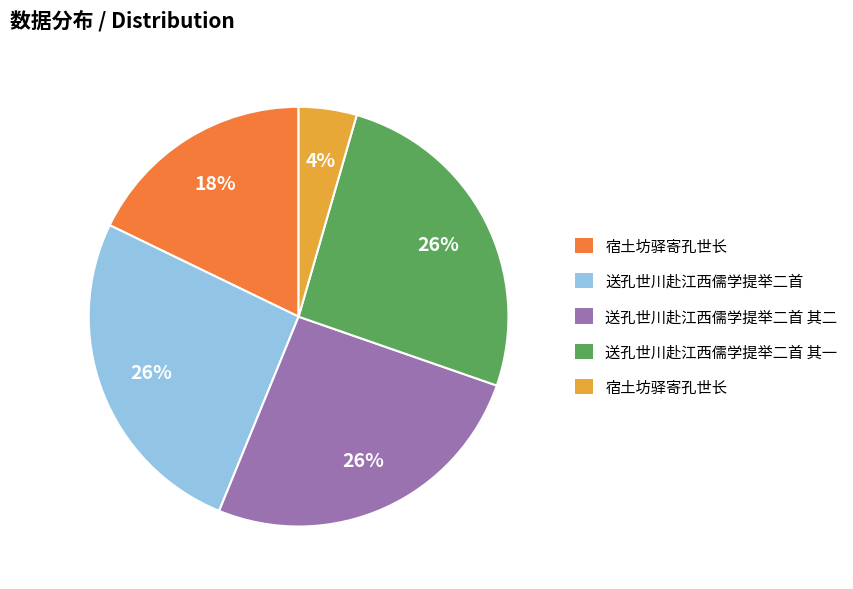

To the nearest percent, what is the average slice percentage?

20%